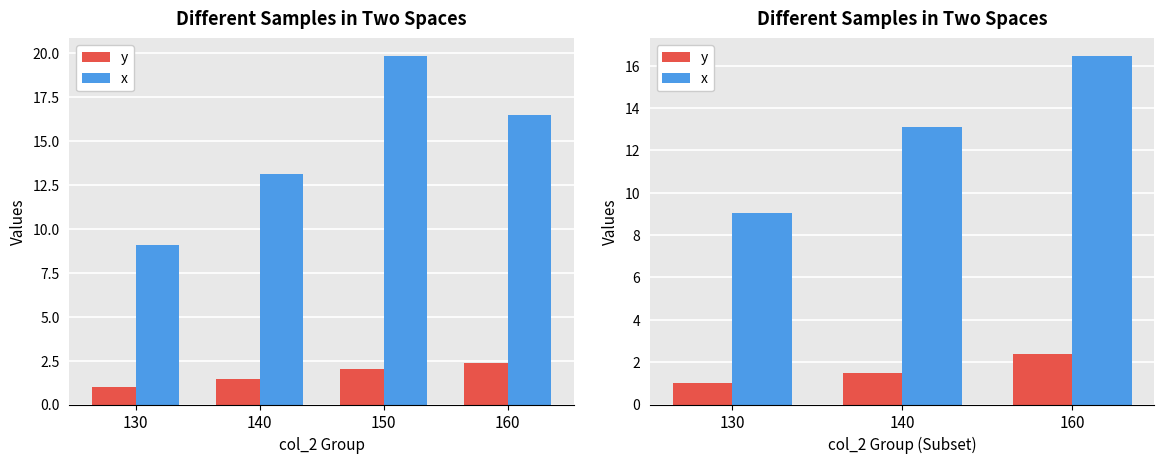

Is it true that y equals 3.5 at 160?

False